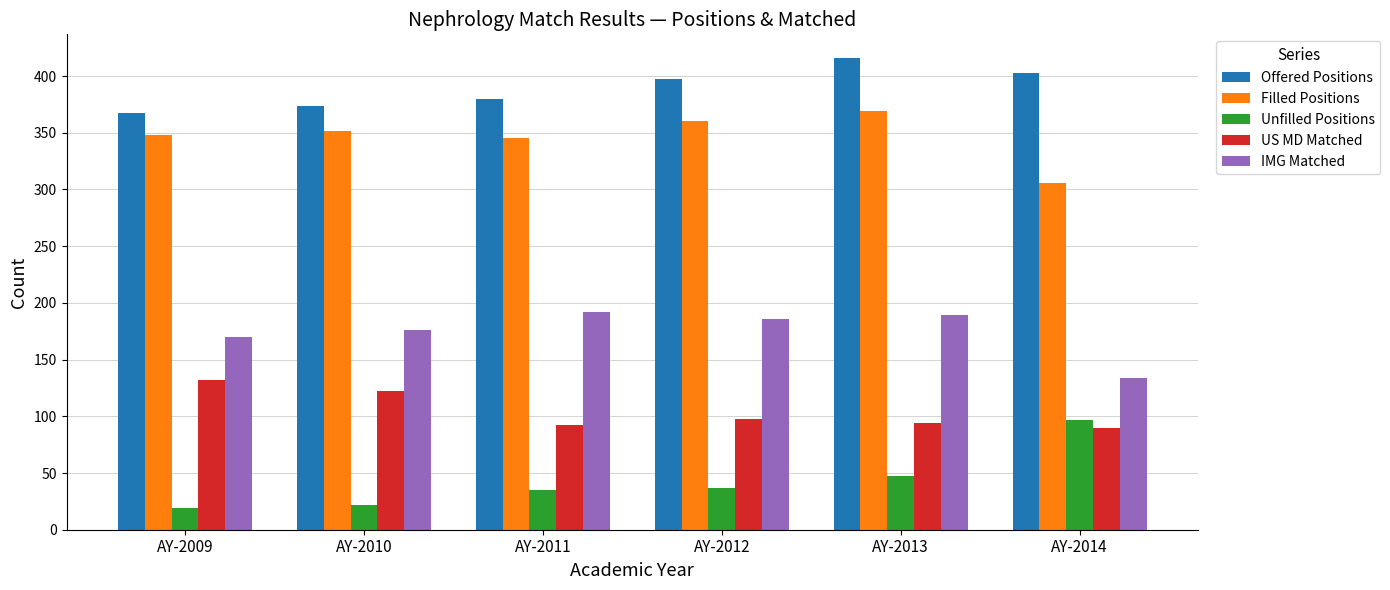

What are all the series names shown in the legend?

Offered Positions, Filled Positions, Unfilled Positions, US MD Matched, IMG Matched